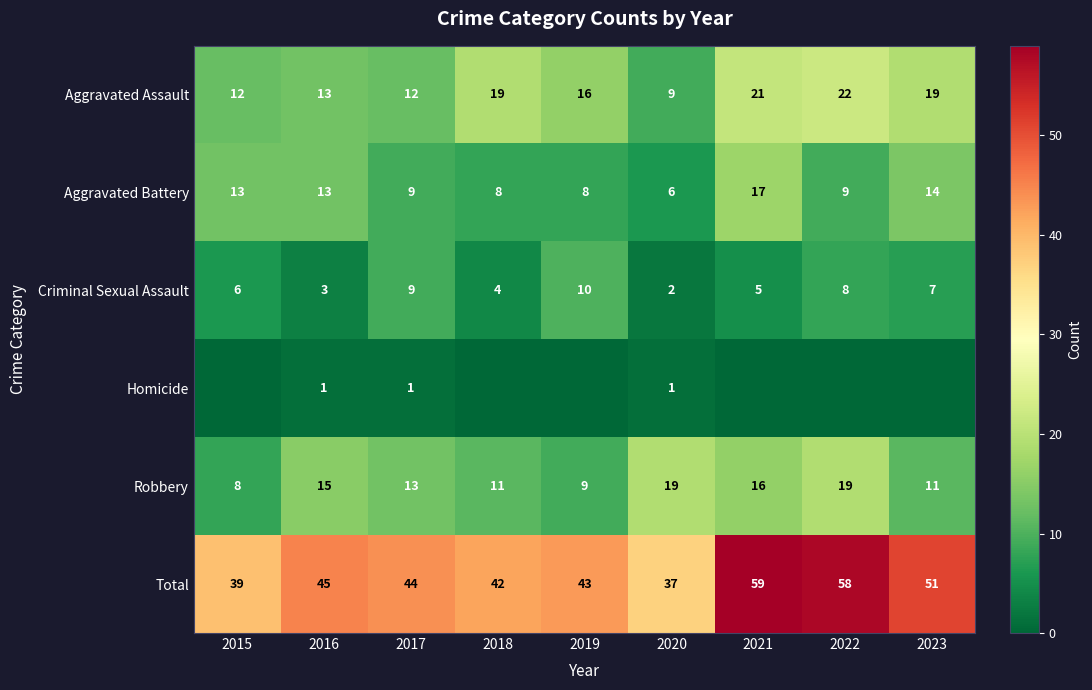

What is the difference between the maximum and second lowest values in the Robbery series?

10